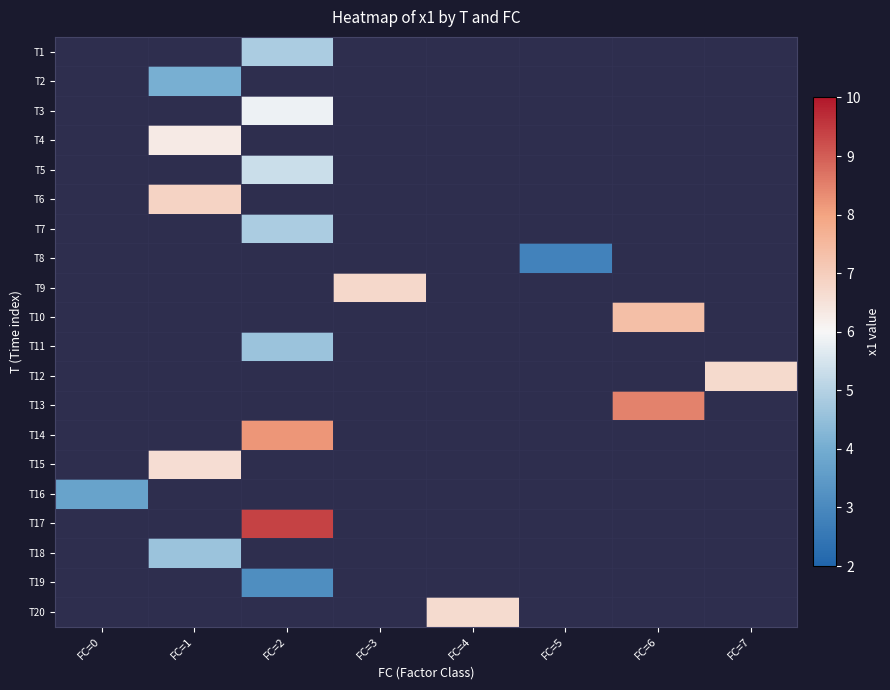

How many data points does each series have?

8